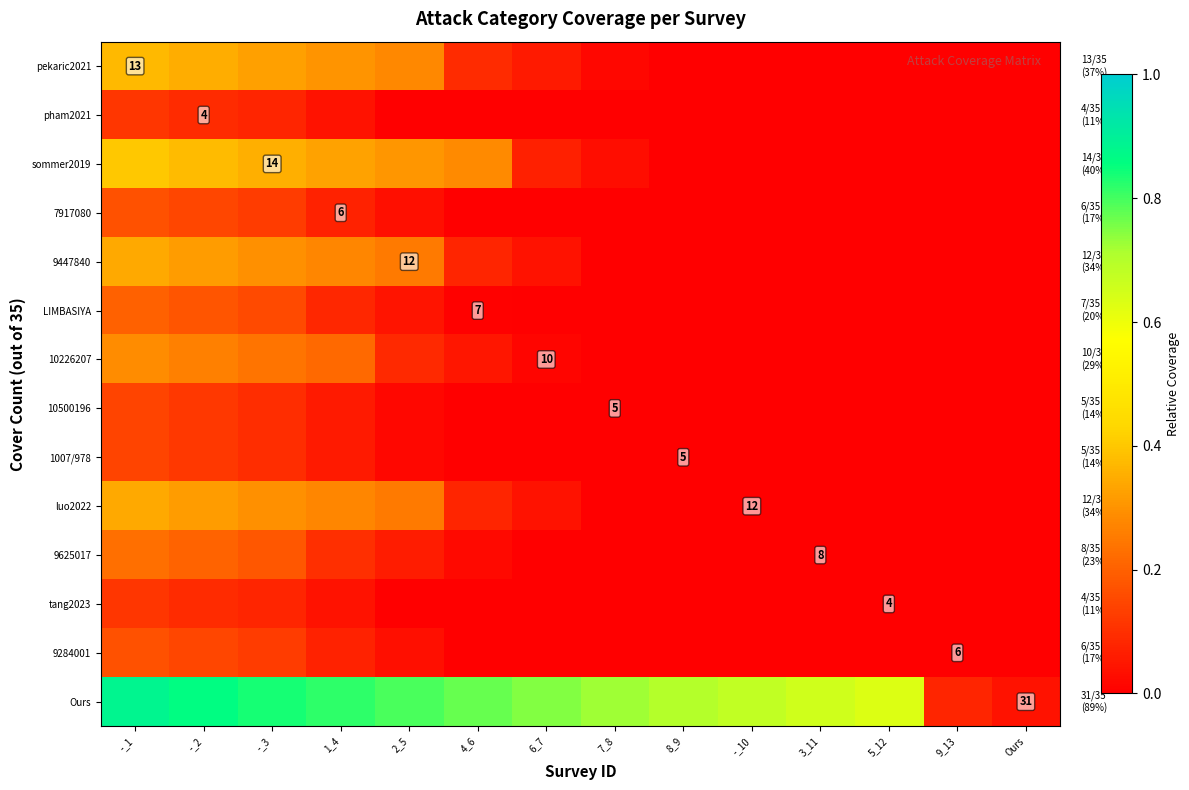

What is the total value across all series at 3_11?

0.7